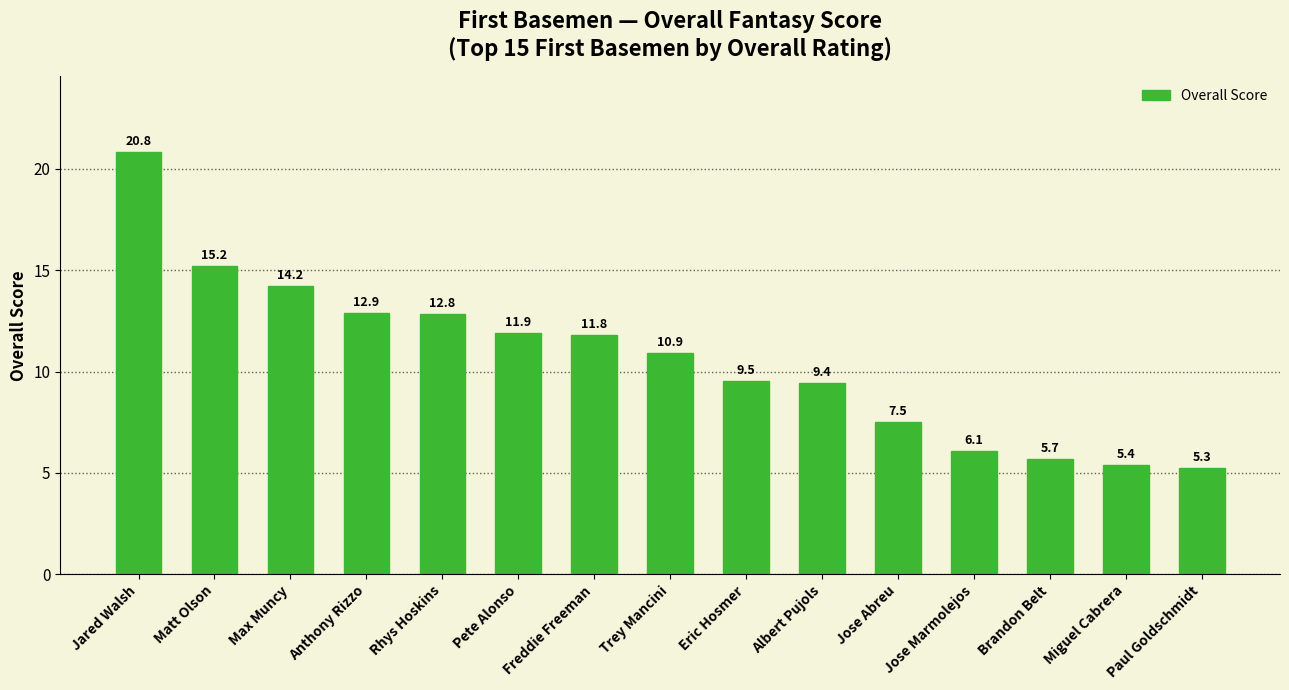

What is the difference between the values at Max Muncy and Rhys Hoskins?

1.4